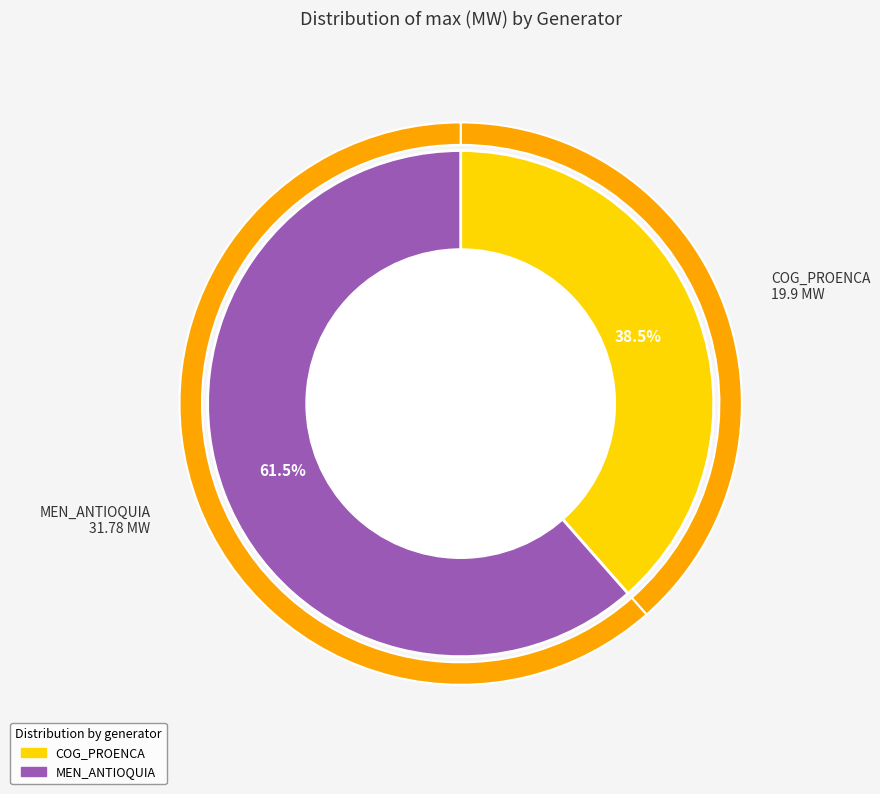

How much of the chart is everything except COG_PROENCA?

61.5%